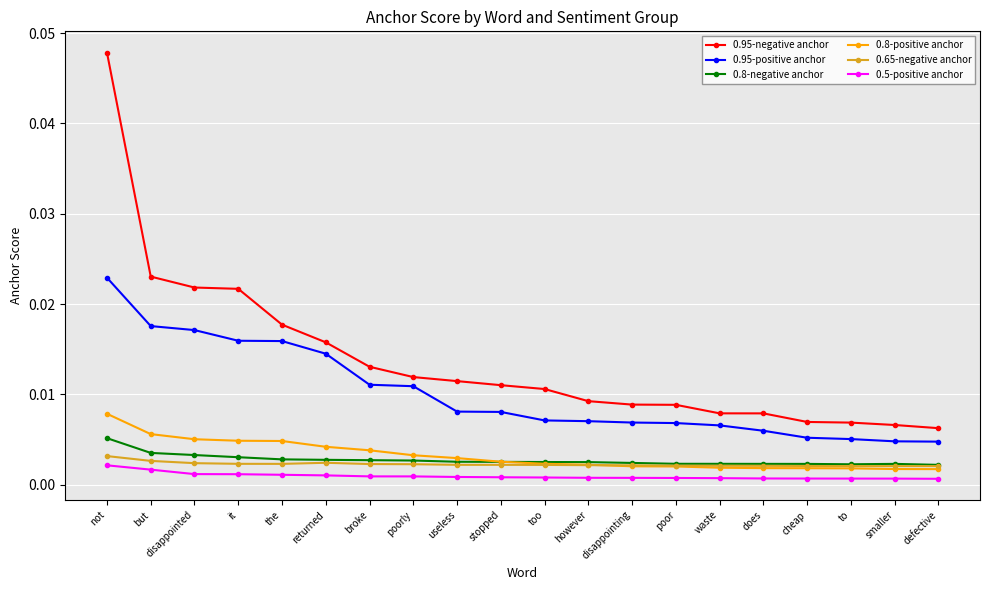

Between disappointed and to, which series saw the biggest shift?

0.95-negative anchor